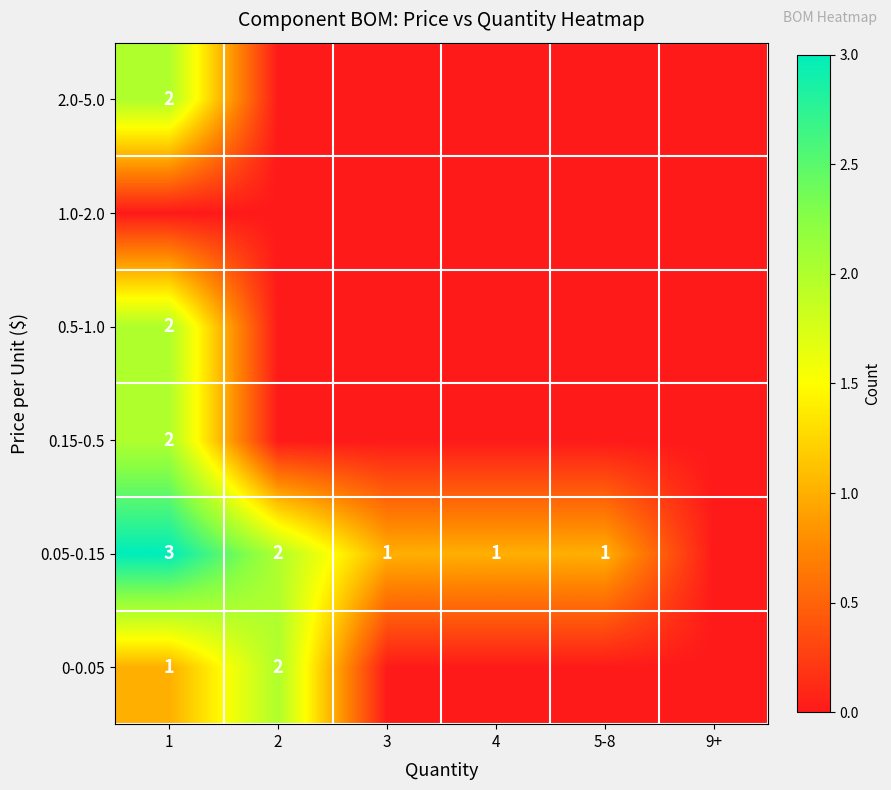

The value of 2.0-5.0 at 1 is 2. True or false?

True